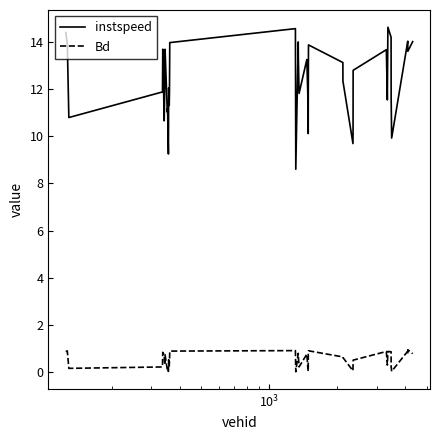

True or false: Bd has more than 0 points higher than both neighbors.

True